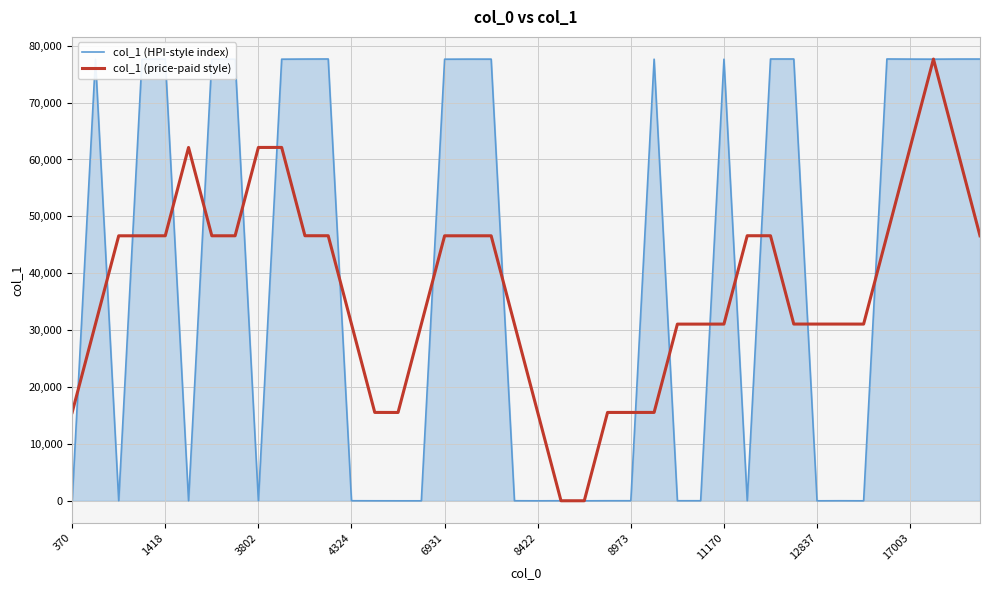

Which series has the largest range (max minus min)?

col_1 (HPI-style index)